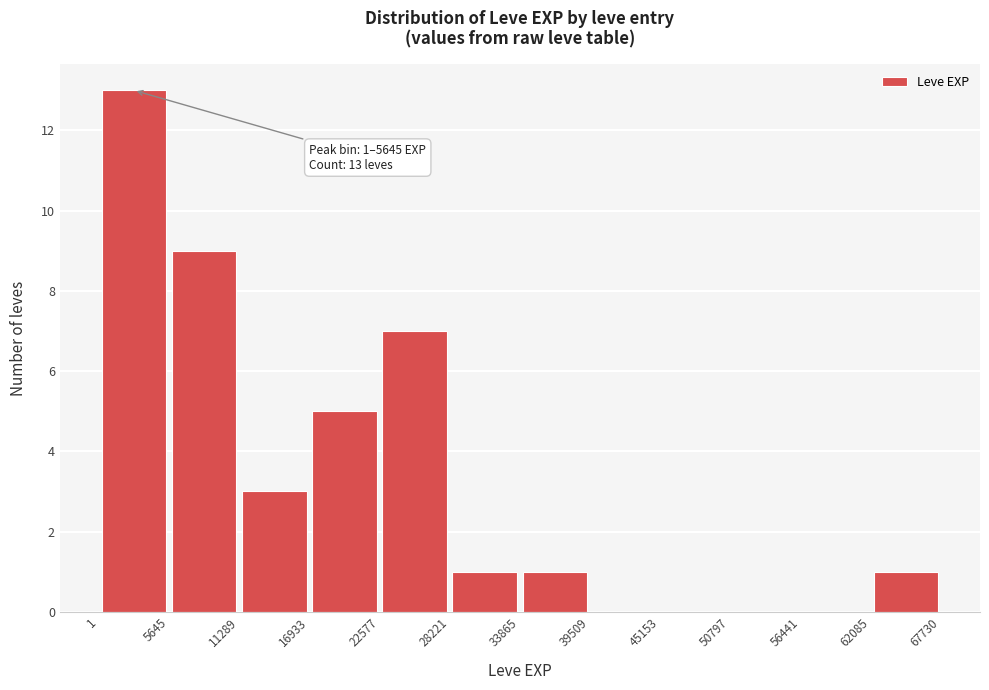

Which range on the x-axis has the tallest bar?

1 to 5645